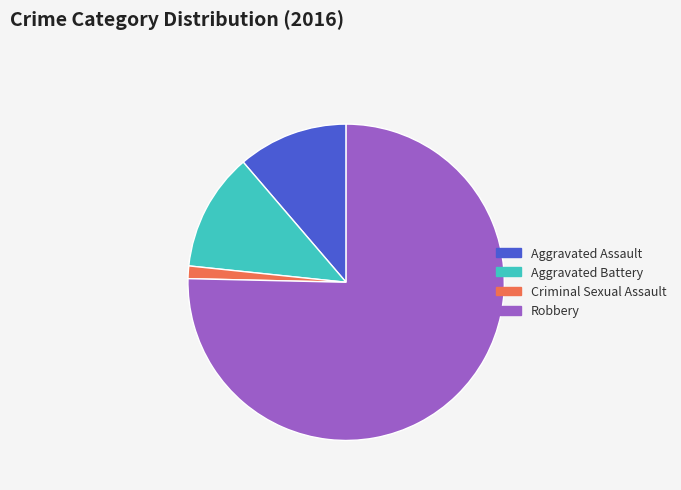

What is the majority slice?

Robbery